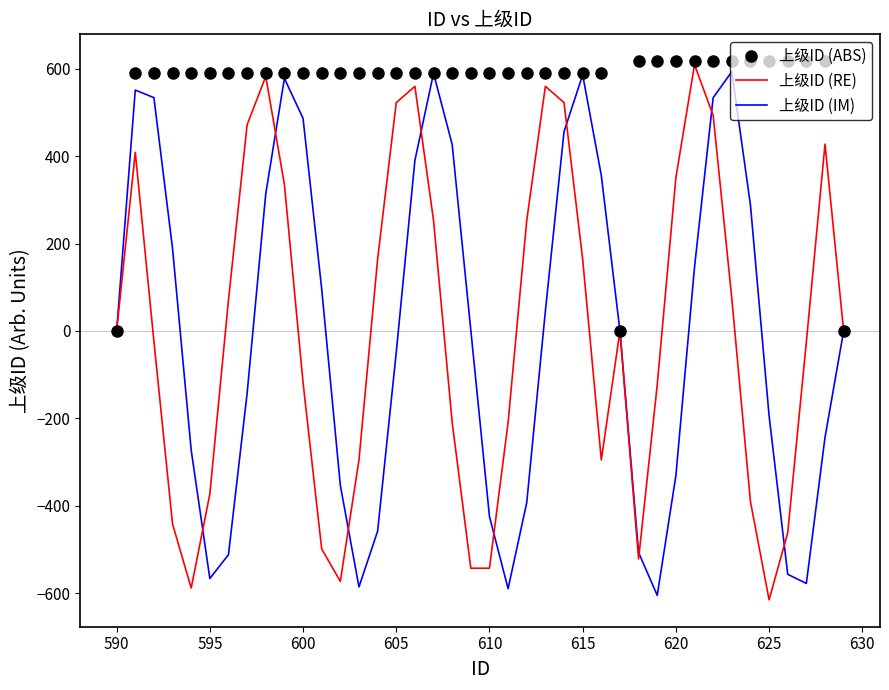

Which series has the largest total across all categories?

上级ID (ABS)